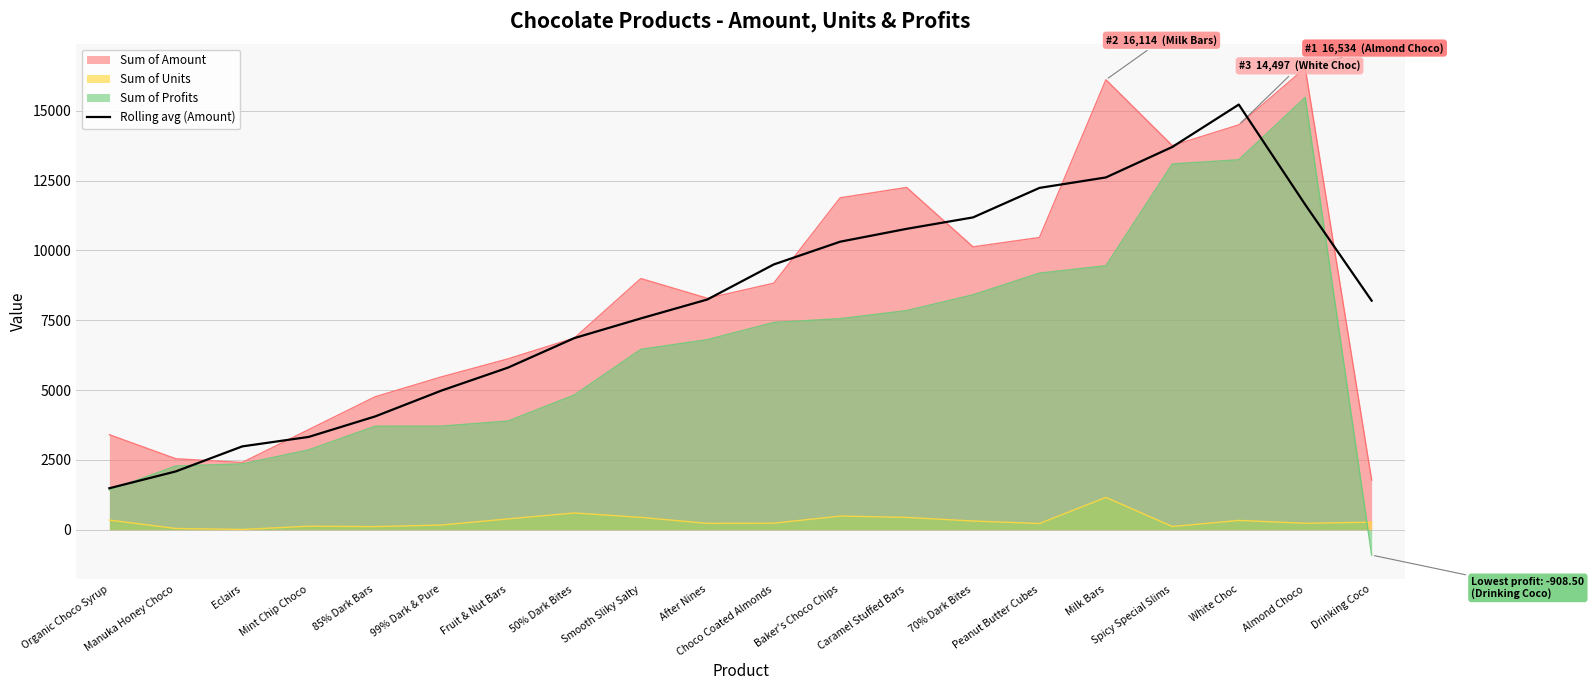

Reading left to right, transcribe all the data shown in this chart.

1485.8	2087.8	2983.8	3323.2	4056.5	4984.0	5804.8	6863.5	7567.0	8244.2	9499.0	10314.5	10774.8	11184.2	12241.2	12615.8	13707.8	15225.0	11641.0	8202.2